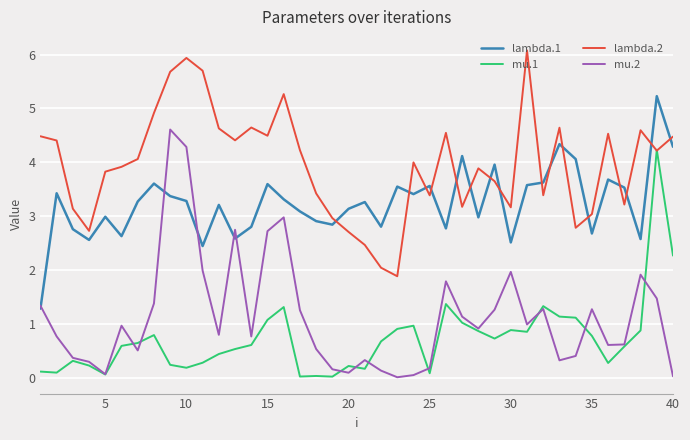

True or false: lambda.1 and mu.1 cross at least once.

False